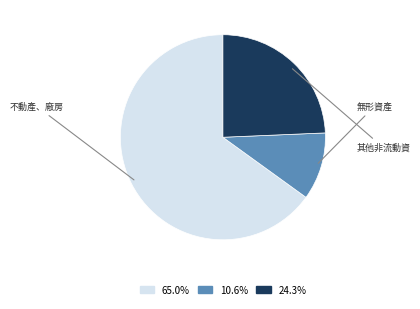

Count the number of slices in the pie.

3